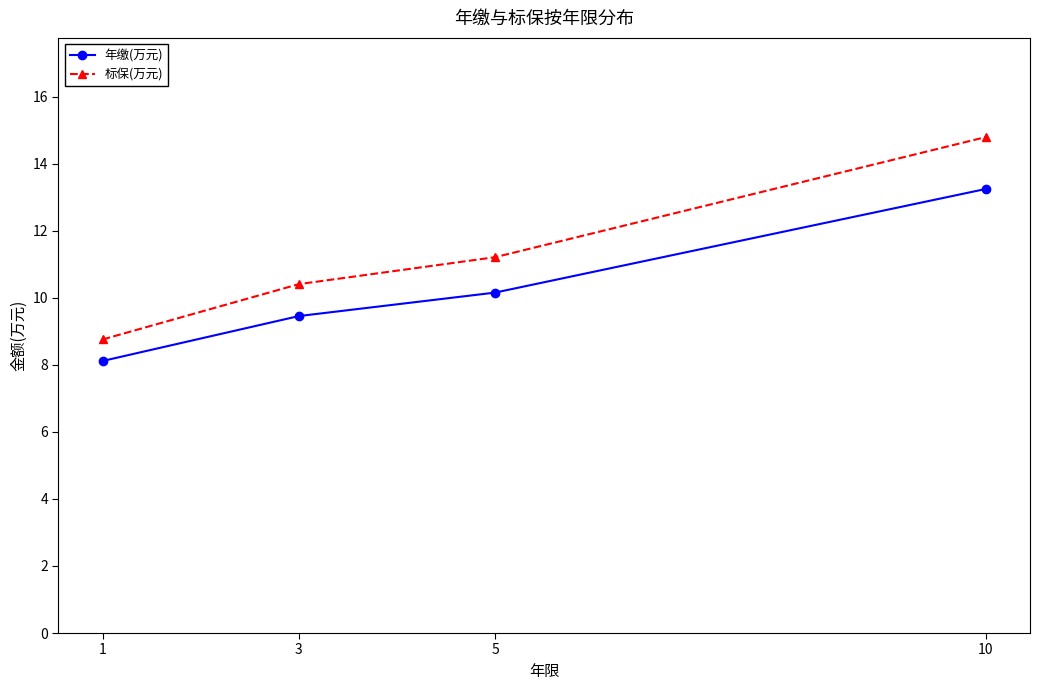

Rank the categories by 标保(万元) value from lowest to highest.

1, 3, 5, 10